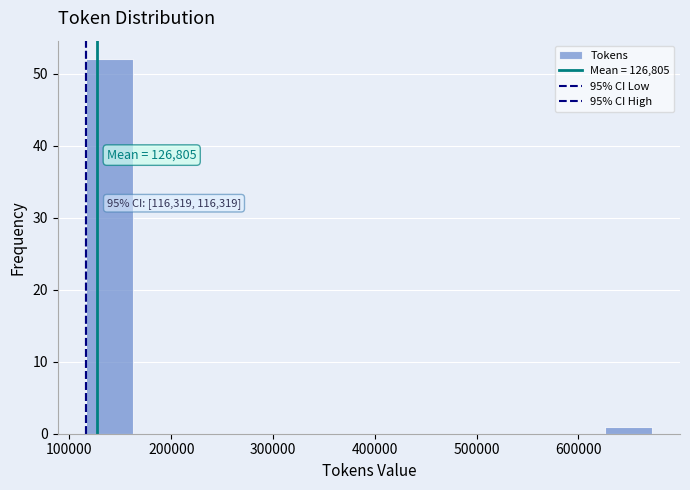

Which range on the x-axis has the tallest bar?

120000 to 160000